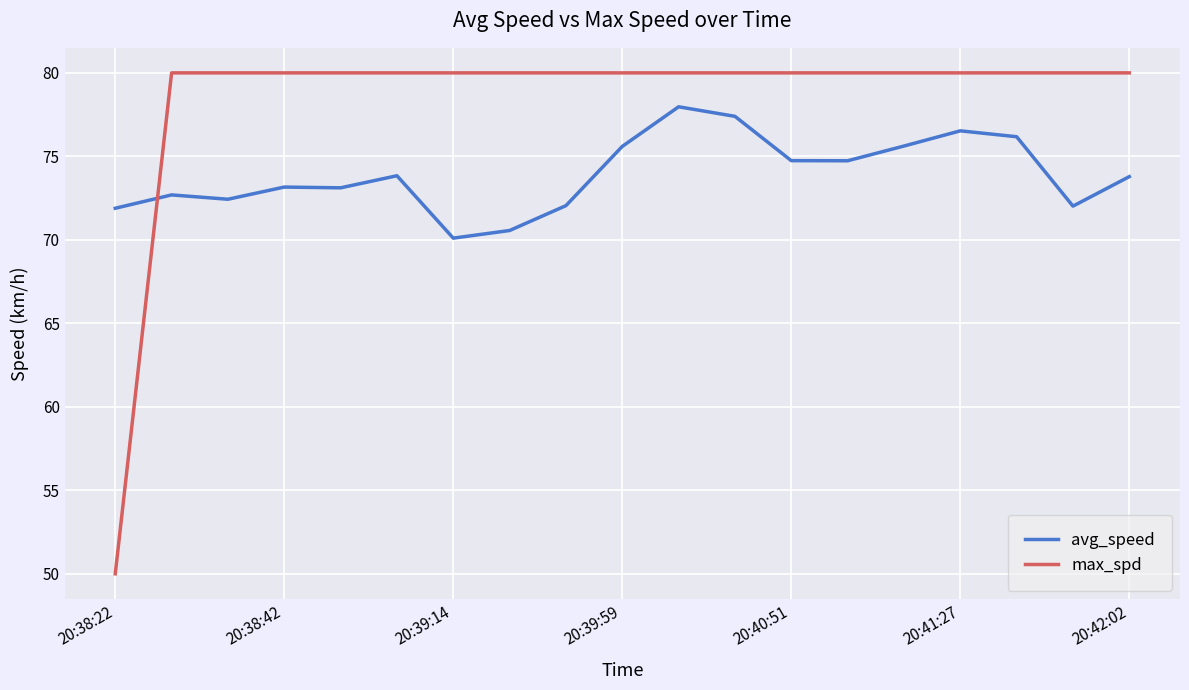

How many intersections are there between avg_speed and max_spd?

1